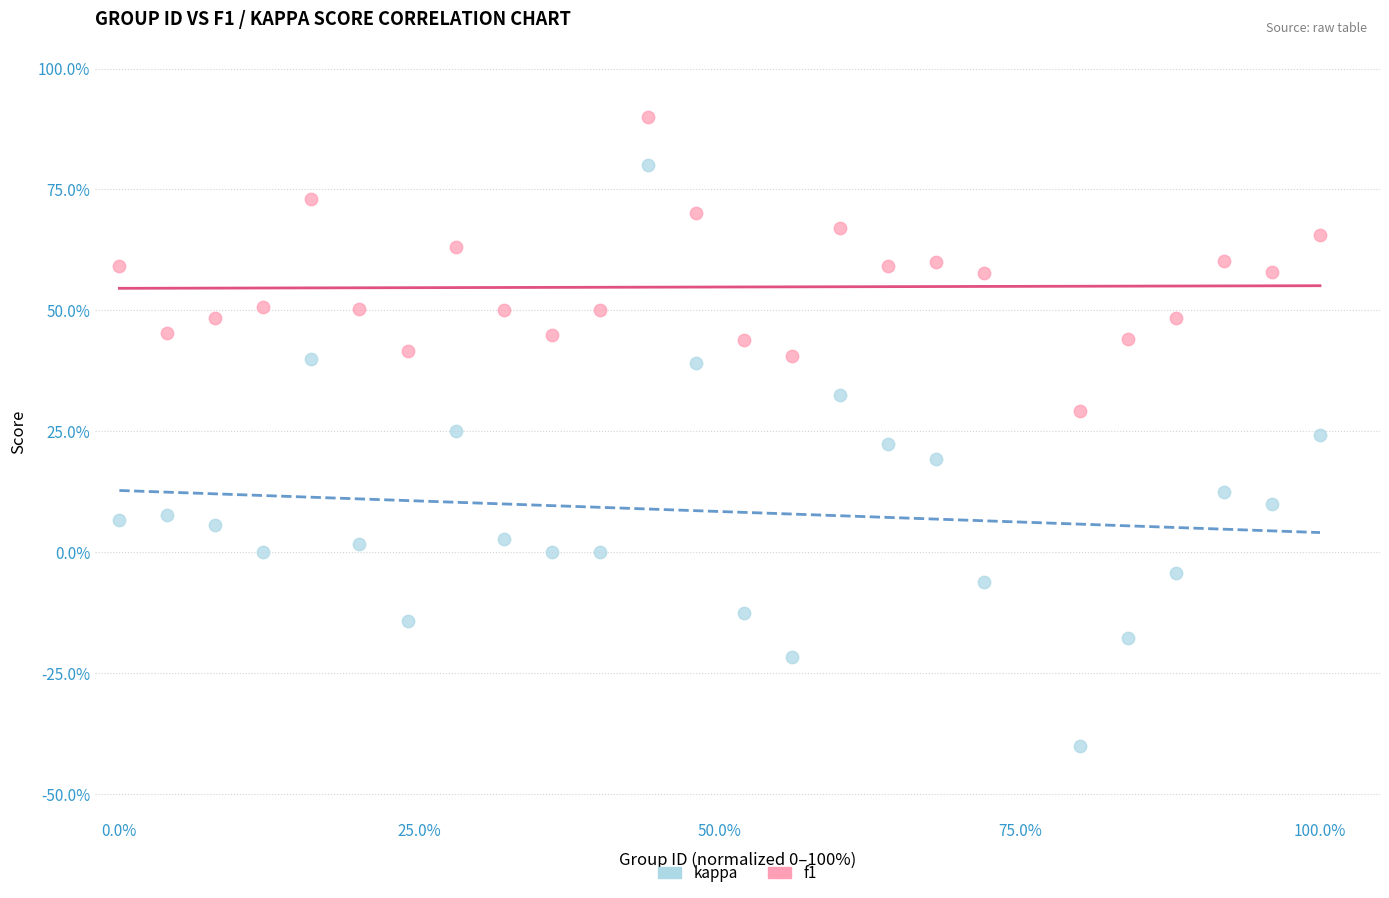

Which series has the widest spread of Y values?

kappa